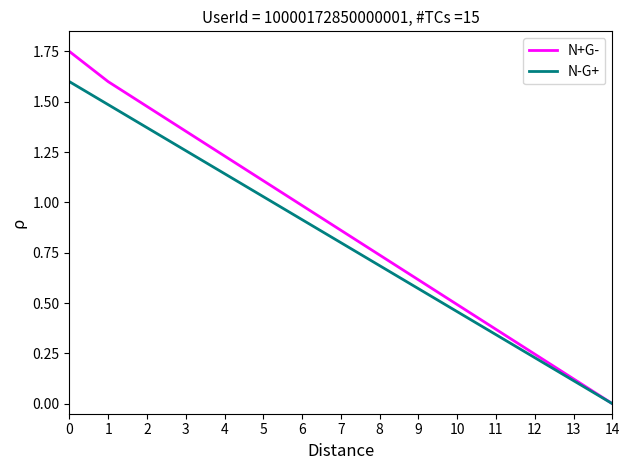

Rank the series at 1 from highest to lowest value.

N+G-, N-G+